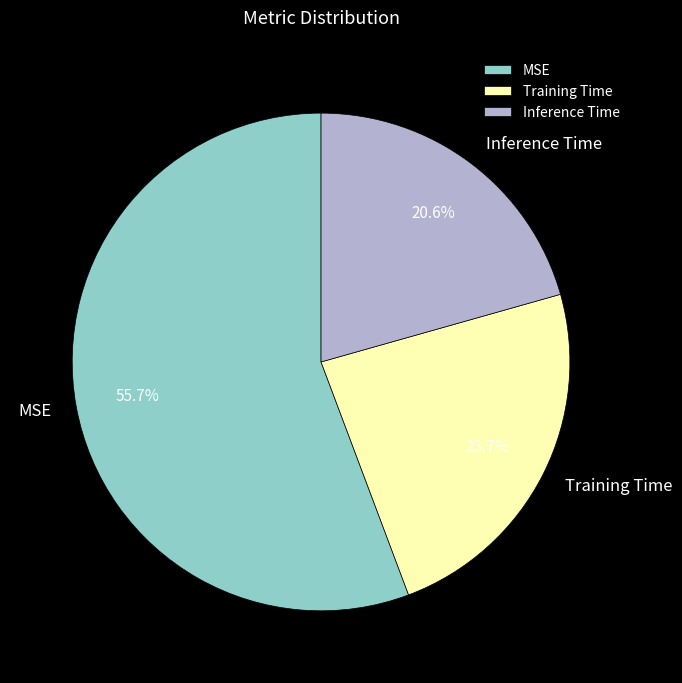

To the nearest percent, what is the difference between the Training Time and Inference Time slice percentages?

3%